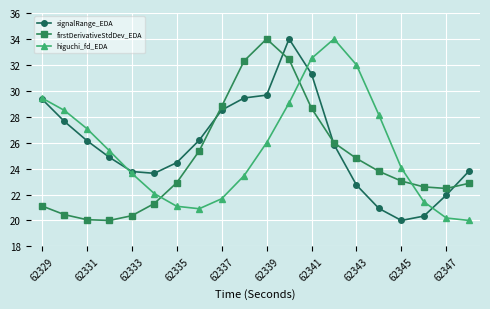

True or false: firstDerivativeStdDev_EDA and higuchi_fd_EDA cross at least once.

True